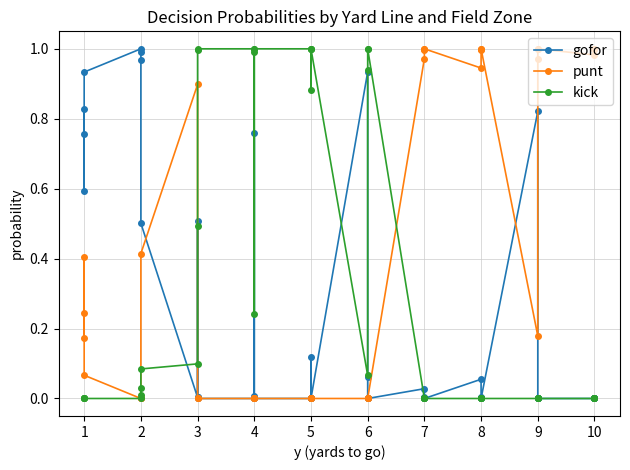

After their last crossing, which series has the higher values: kick or gofor?

gofor